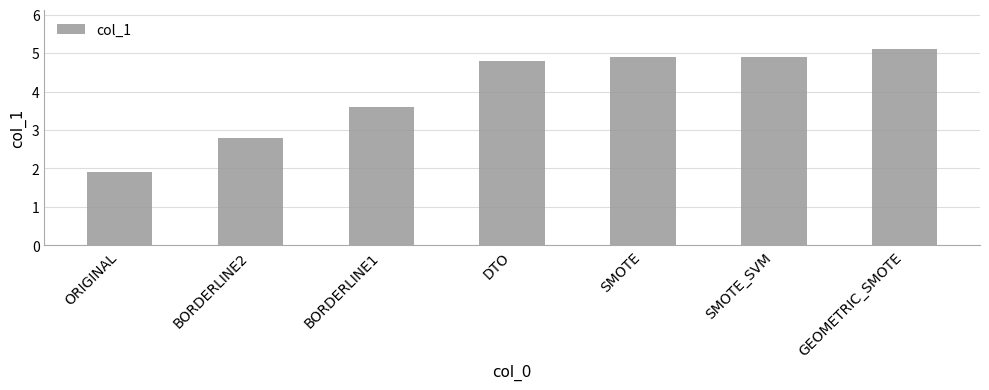

Is it true that the value at GEOMETRIC_SMOTE is 5.1?

True